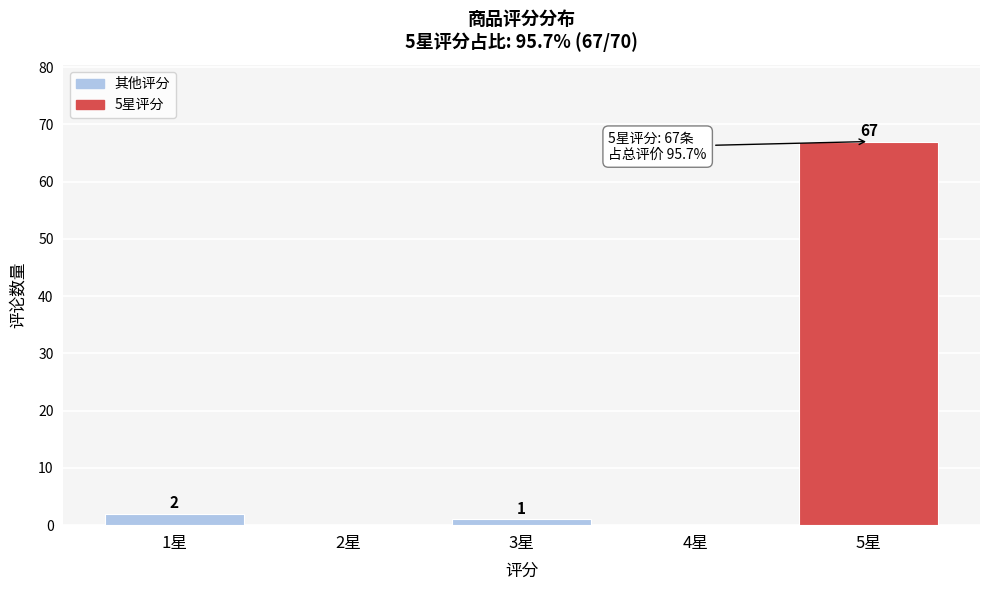

Reading left to right, transcribe all the data shown in this chart.

1星=2	2星=0	3星=1	4星=0	5星=67